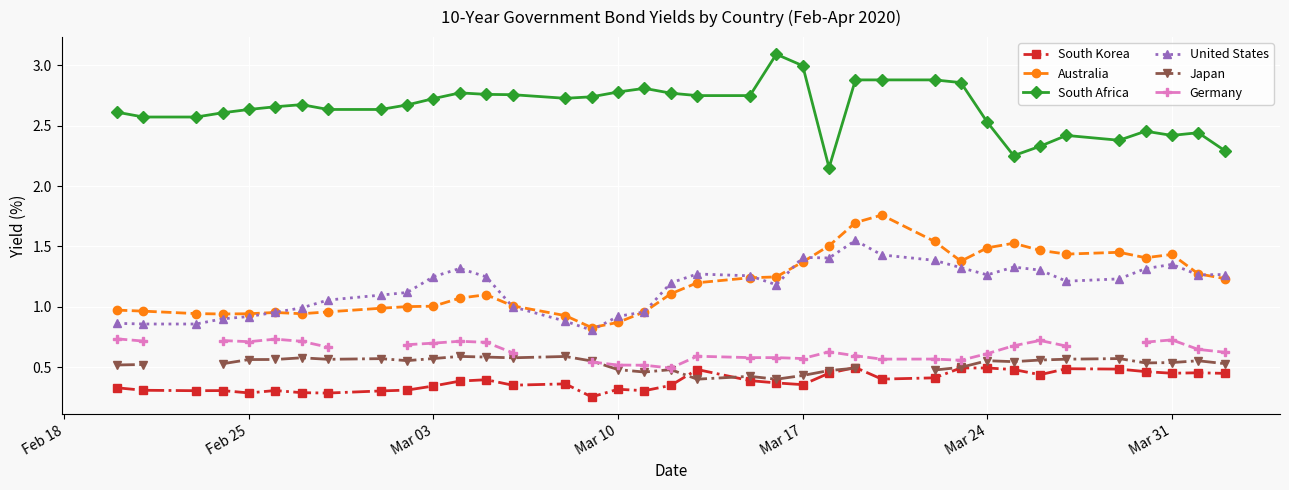

True or false: South Korea and Australia intersect in this chart.

False